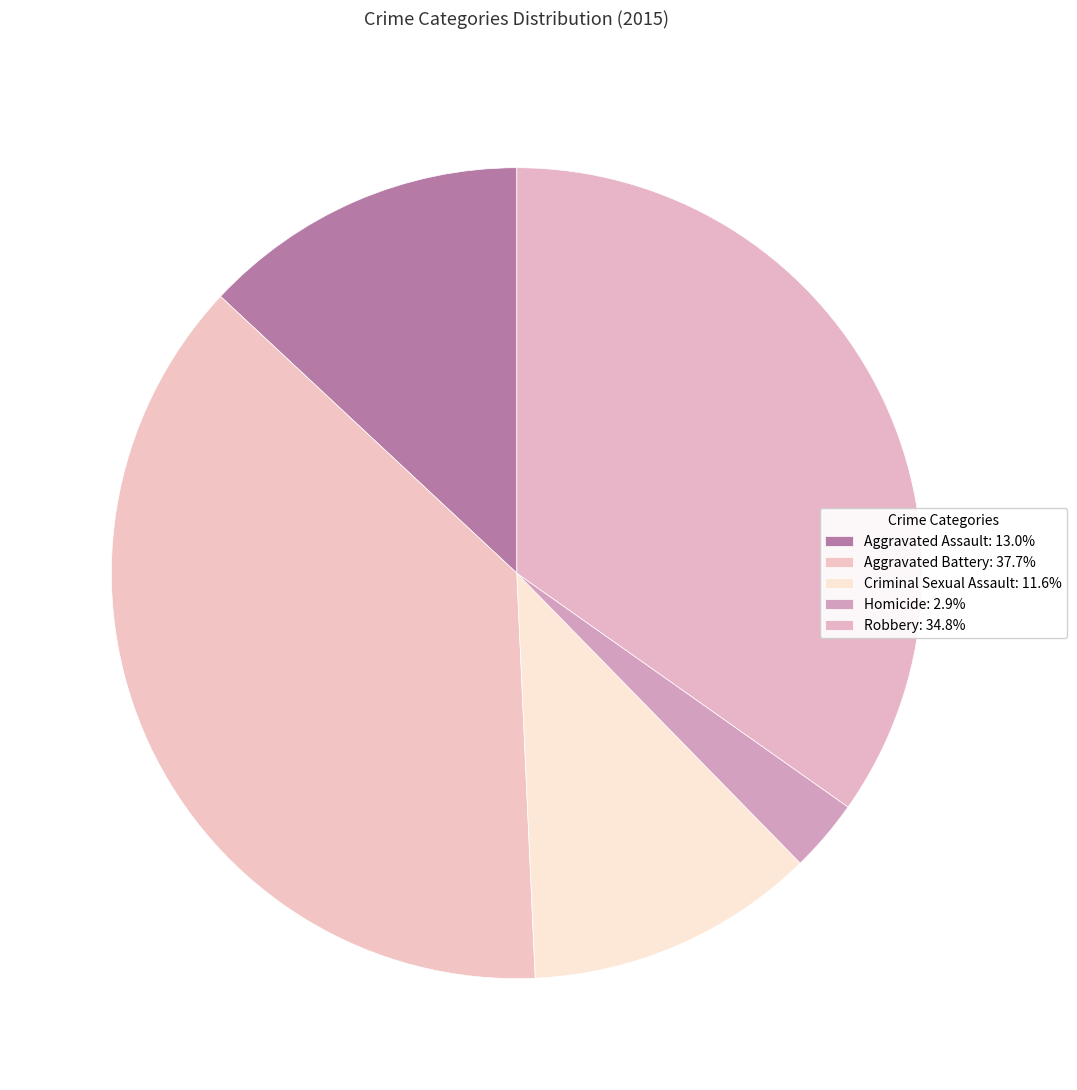

The Robbery slice represents 35% of the pie. True or false?

True